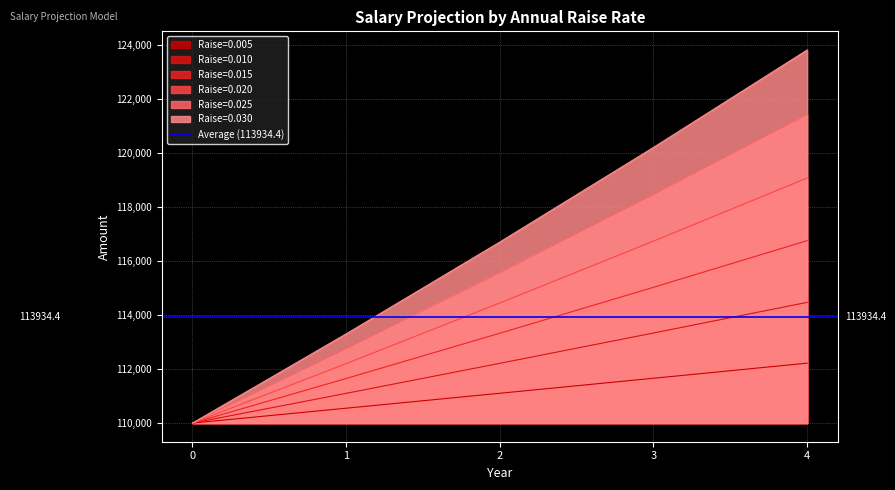

Is the value of Raise=0.025 at 3 greater than the value of Raise=0.010 at 3?

Yes